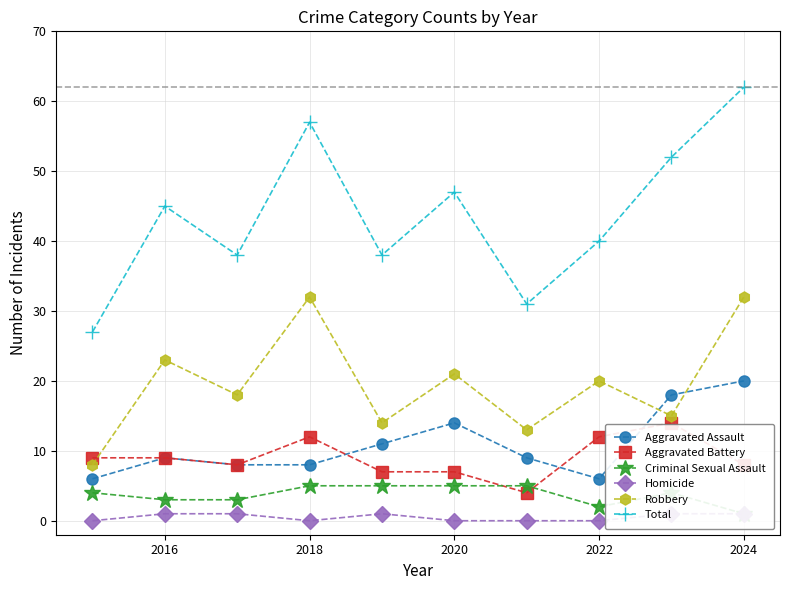

How many interior local peaks does the Total series have?

3